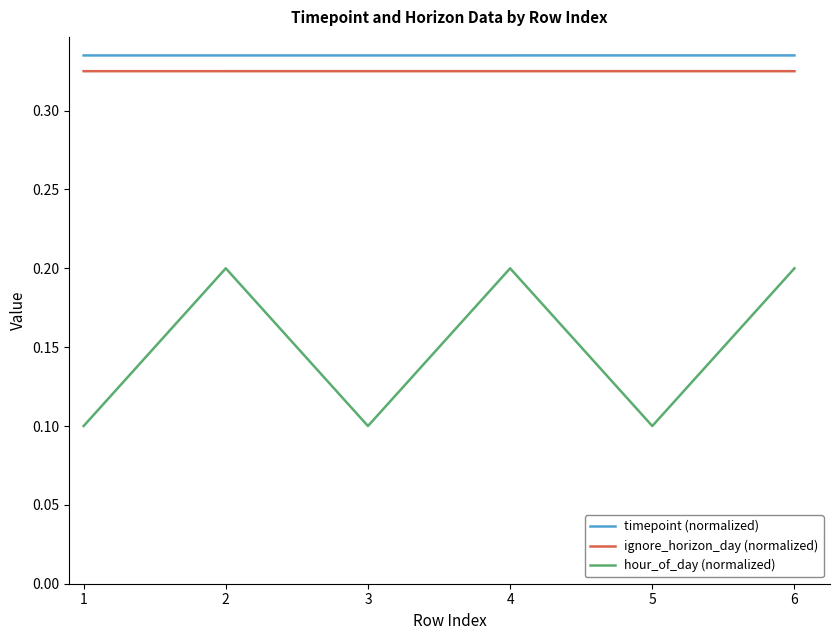

What is the total value across all series at 5?

0.8